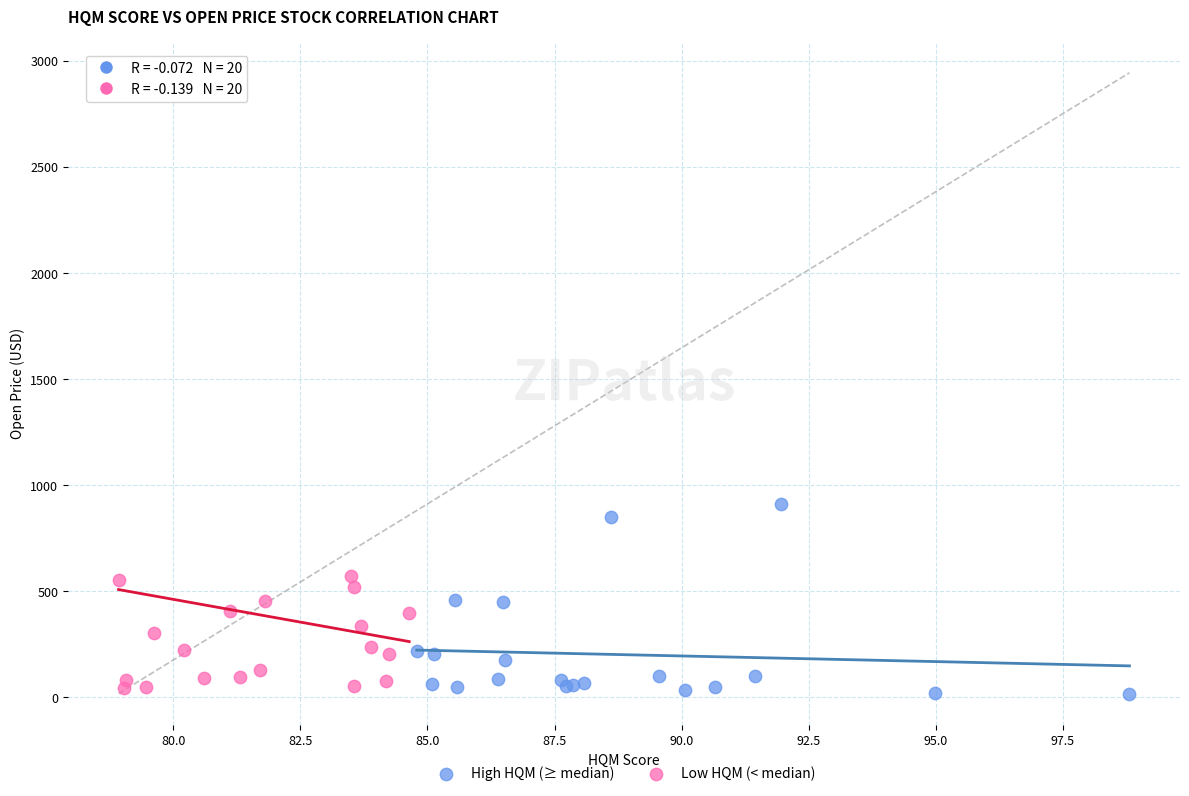

Which series has the largest Y range (max minus min)?

Low HQM (< median)